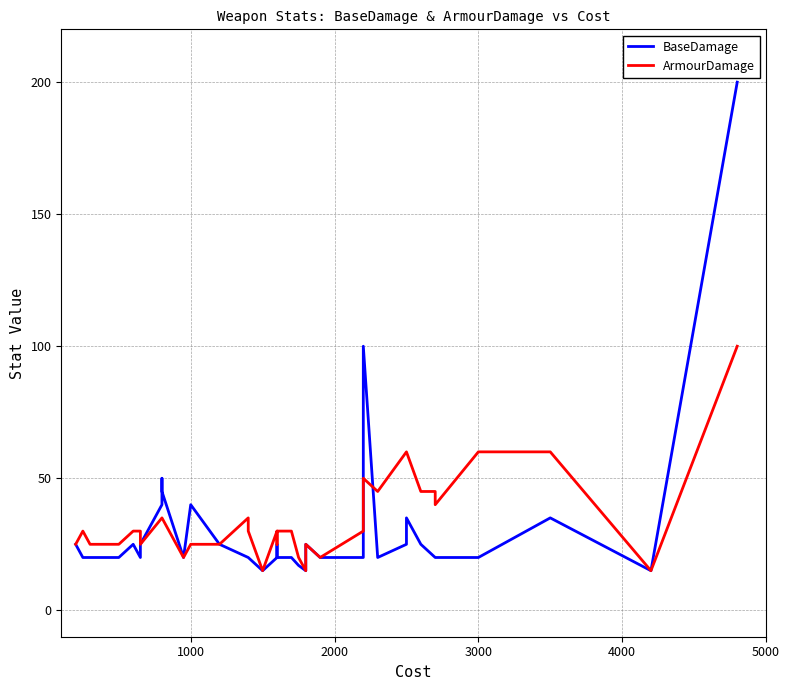

Is it true that BaseDamage equals 40 at 1000?

True